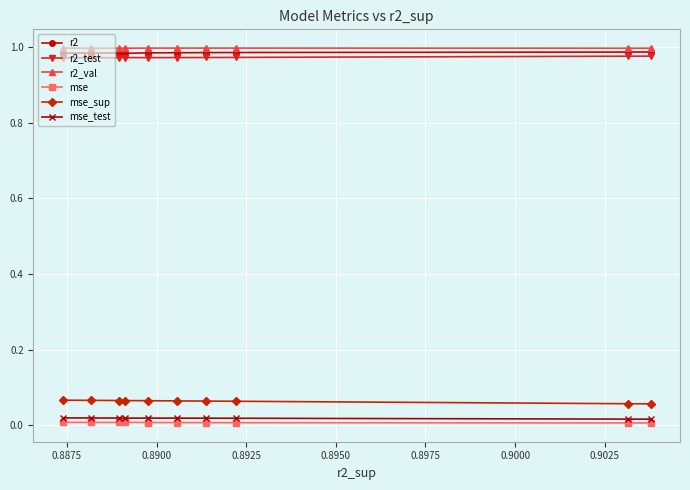

Which series has the widest spread of values?

mse_sup